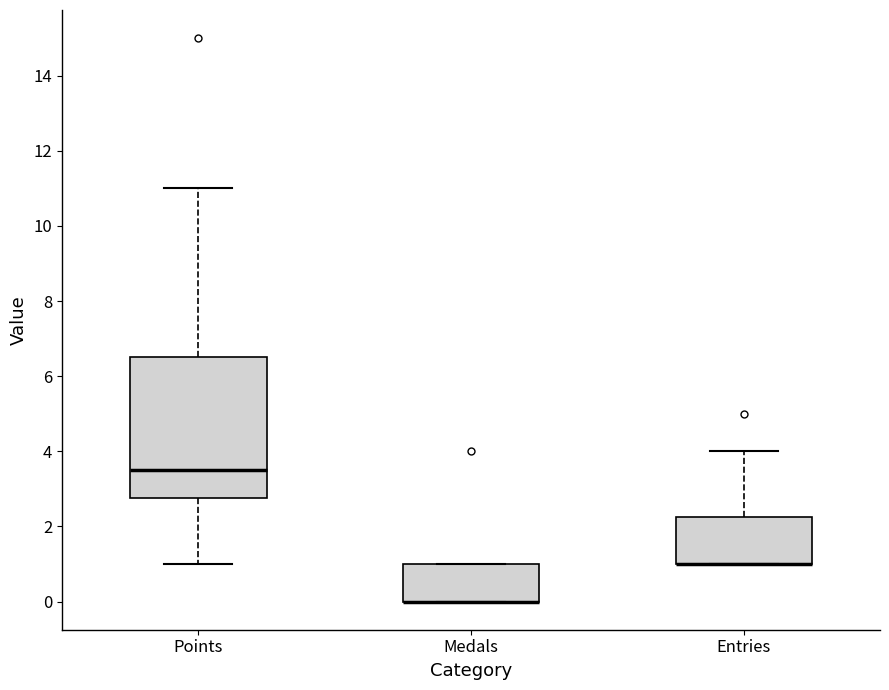

Reading left to right, read every box against the y-axis: the position of its median line, the range the box covers, and the ends of its whiskers. The values are not printed on the chart, so give them approximately, as read against the axis.

Points: median 3.6, box 2.8 to 6.6, whiskers 1.0 to 11.0
Medals: median 0.0 (drawn on the box's lower edge), box 0.0 to 1.0, whiskers 0.0 to 1.0
Entries: median 1.0 (drawn on the box's lower edge), box 1.0 to 2.2, whiskers 1.0 to 4.0